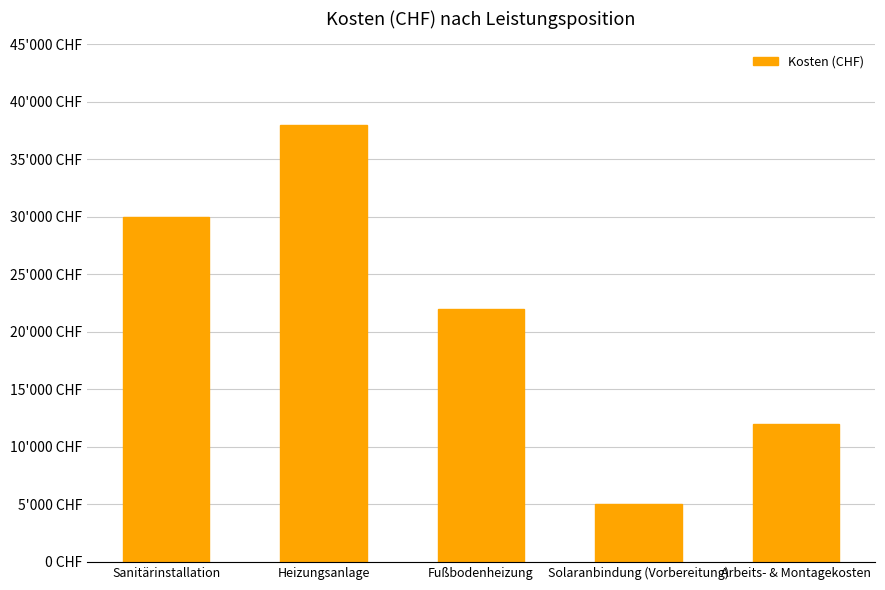

What is the greatest value displayed?

38000